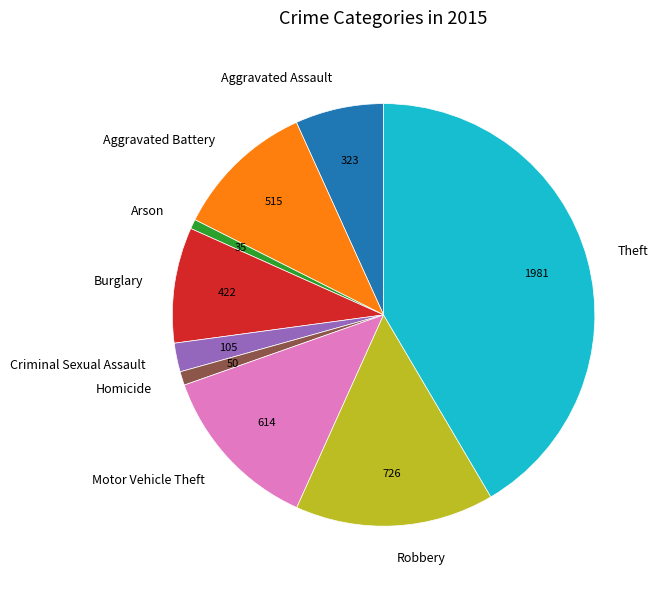

Do Arson and Motor Vehicle Theft together represent more than half of the pie?

No